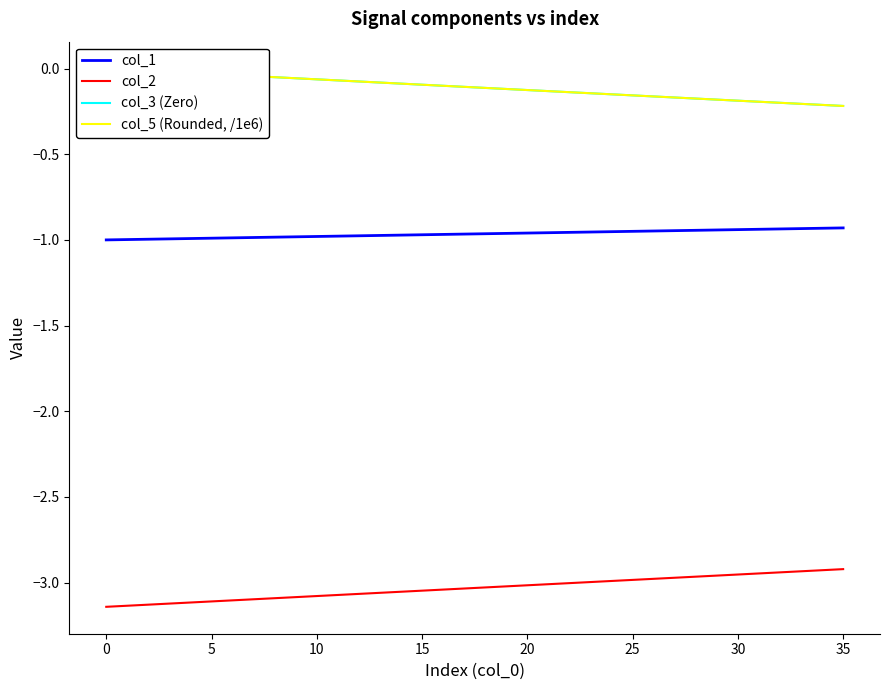

What are all the series names shown in the legend?

col_1, col_2, col_3 (Zero), col_5 (Rounded, /1e6)